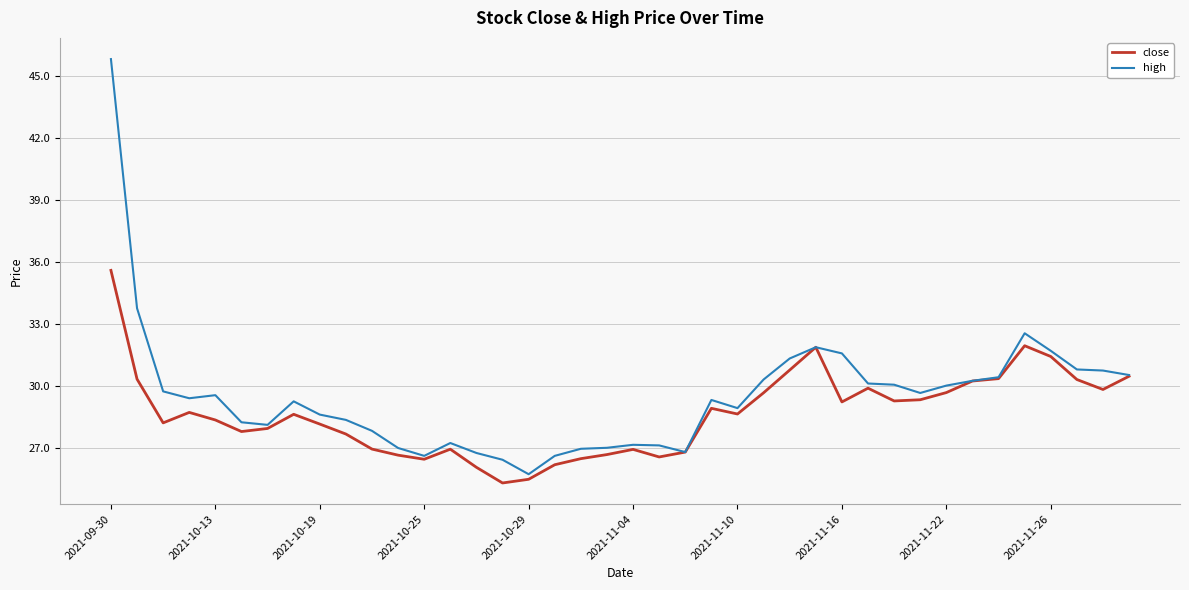

Rank the series by their maximum value, from highest to lowest.

high, close